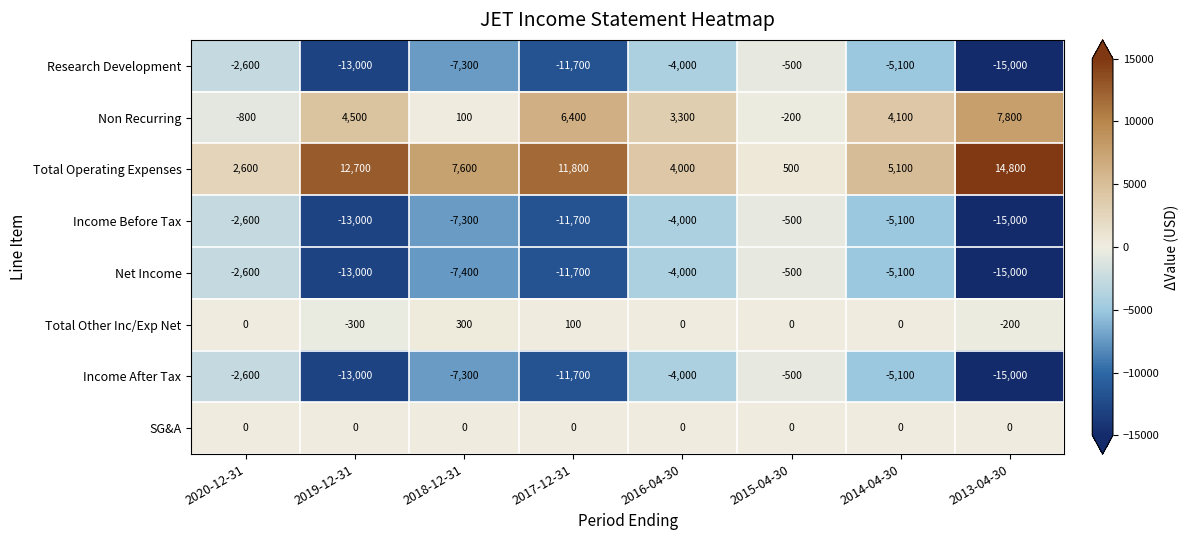

What is the difference between the highest and lowest values at 2019-12-31?

25700